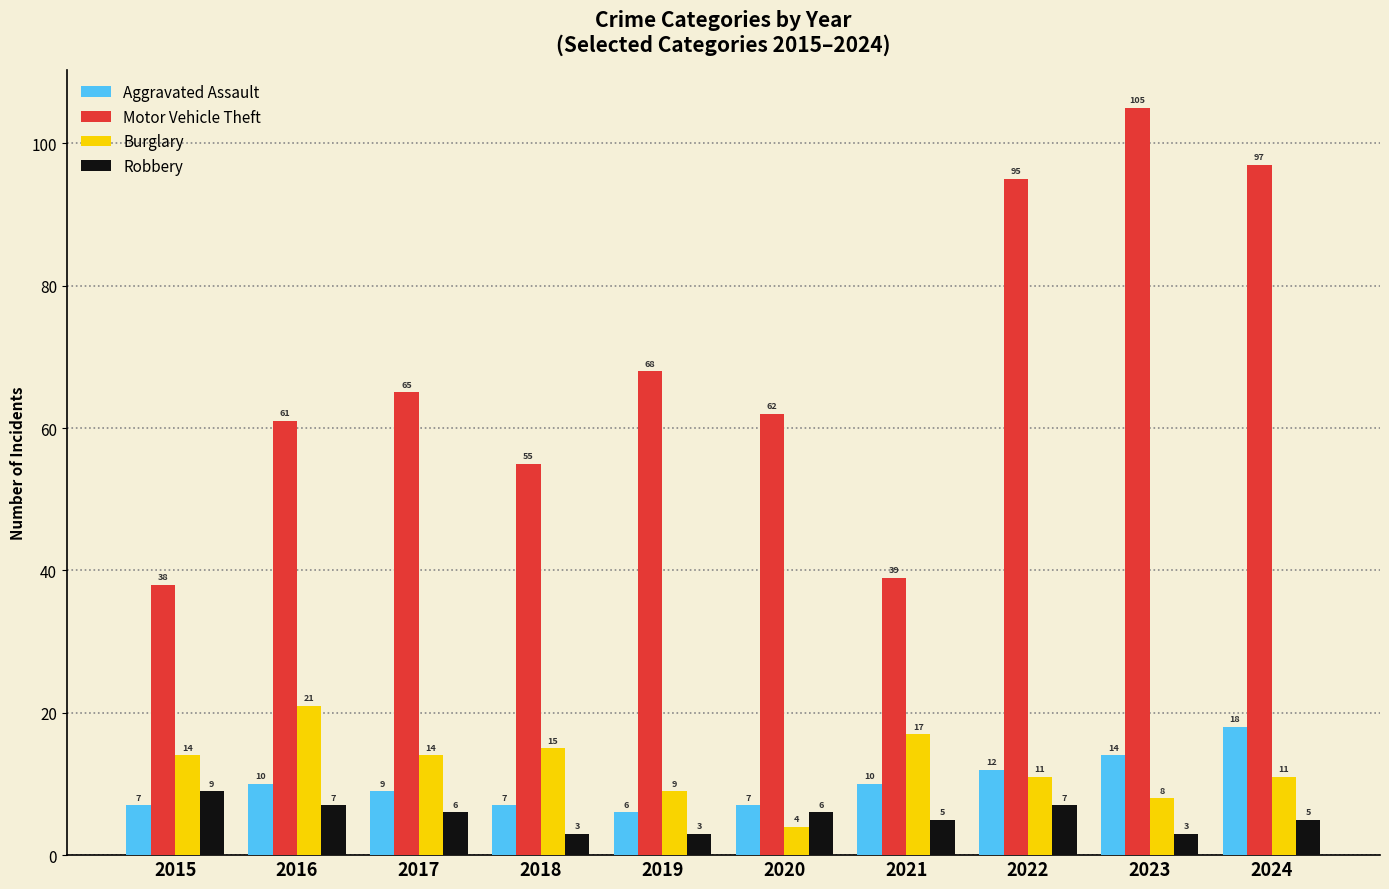

Reading left to right, what are all the values shown in this chart?

Aggravated Assault: 2015=7	2016=10	2017=9	2018=7	2019=6	2020=7	2021=10	2022=12	2023=14	2024=18
Motor Vehicle Theft: 2015=38	2016=61	2017=65	2018=55	2019=68	2020=62	2021=39	2022=95	2023=105	2024=97
Burglary: 2015=14	2016=21	2017=14	2018=15	2019=9	2020=4	2021=17	2022=11	2023=8	2024=11
Robbery: 2015=9	2016=7	2017=6	2018=3	2019=3	2020=6	2021=5	2022=7	2023=3	2024=5